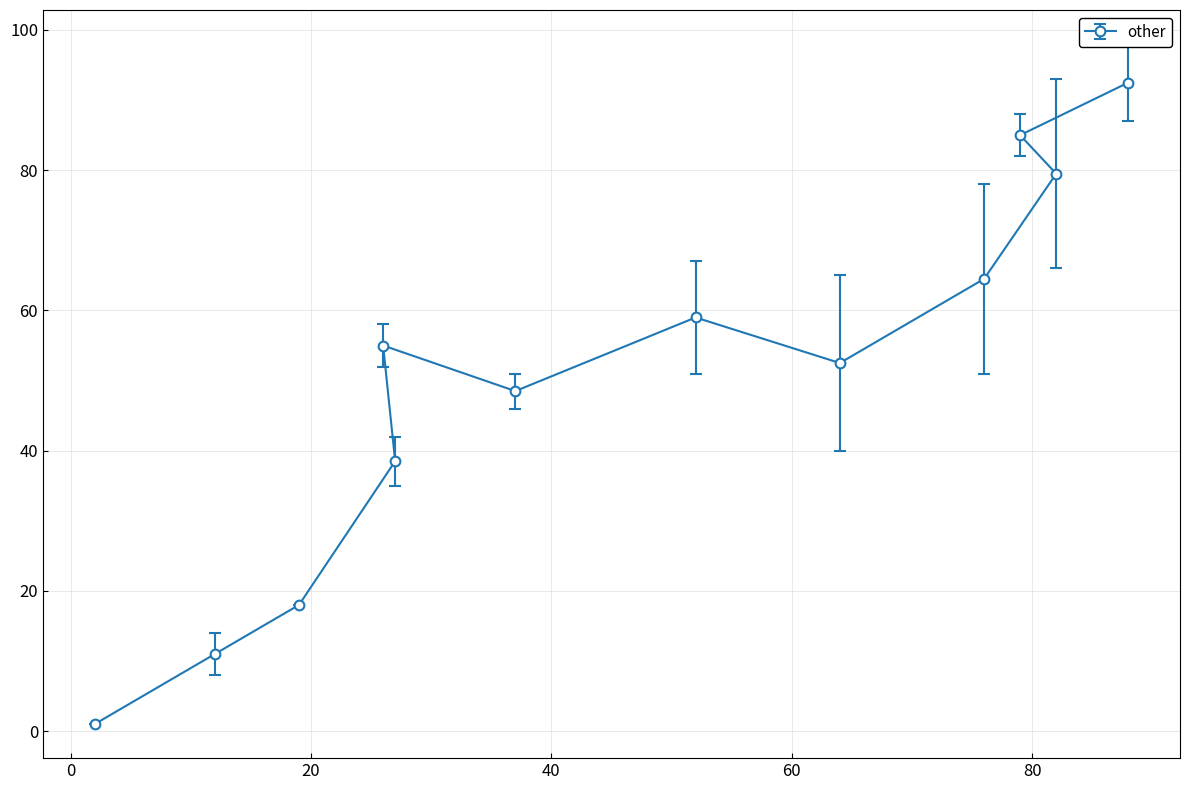

What is the difference between the second highest and minimum values?

84.0